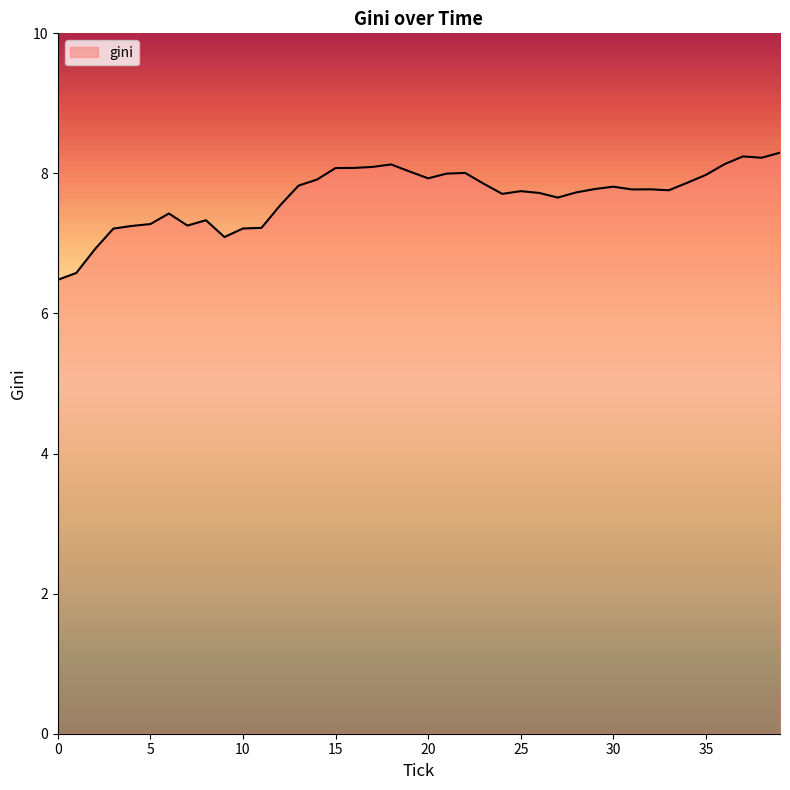

How many lines are shown in the chart?

1